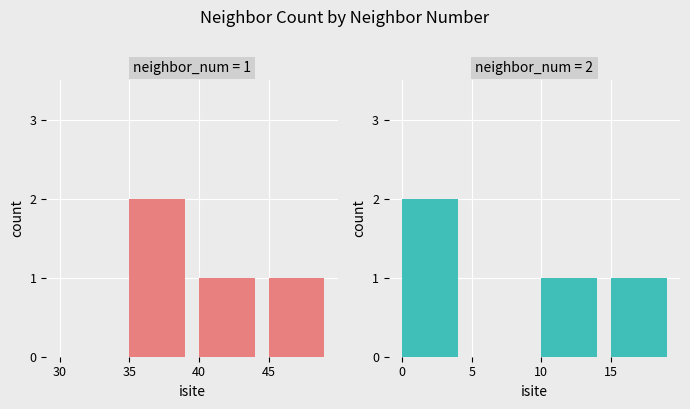

Does the chart contain stacked bars?

No